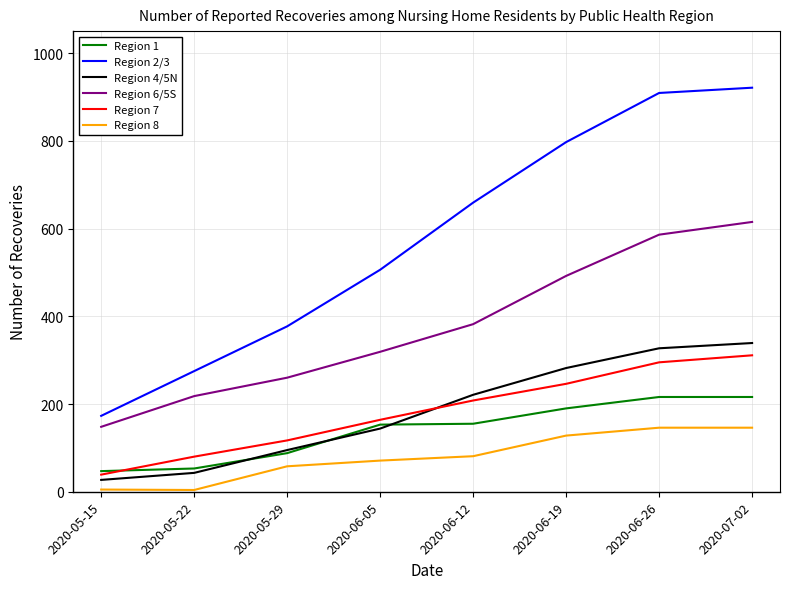

At how many categories does at least one series exceed 308?

6